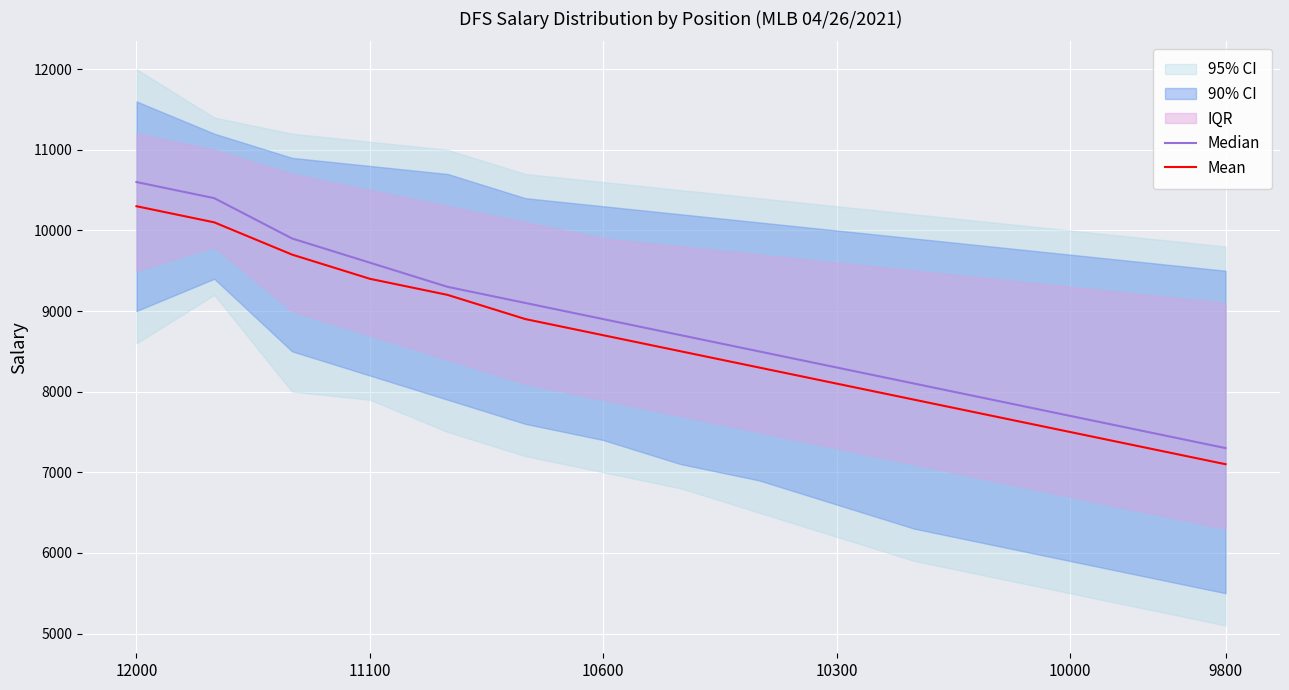

What is the difference between the highest and lowest values at 7?

200